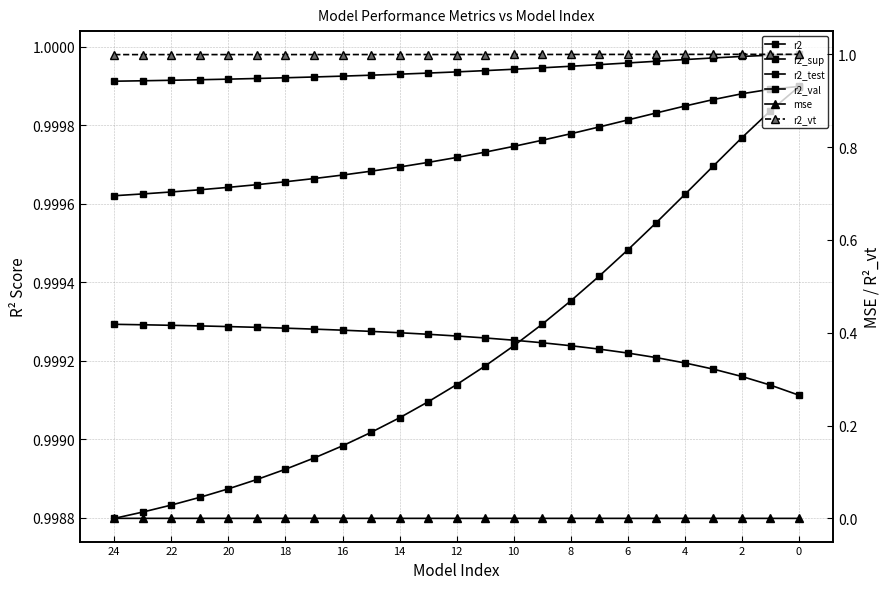

Which category has the lowest value in the r2_val series?

24